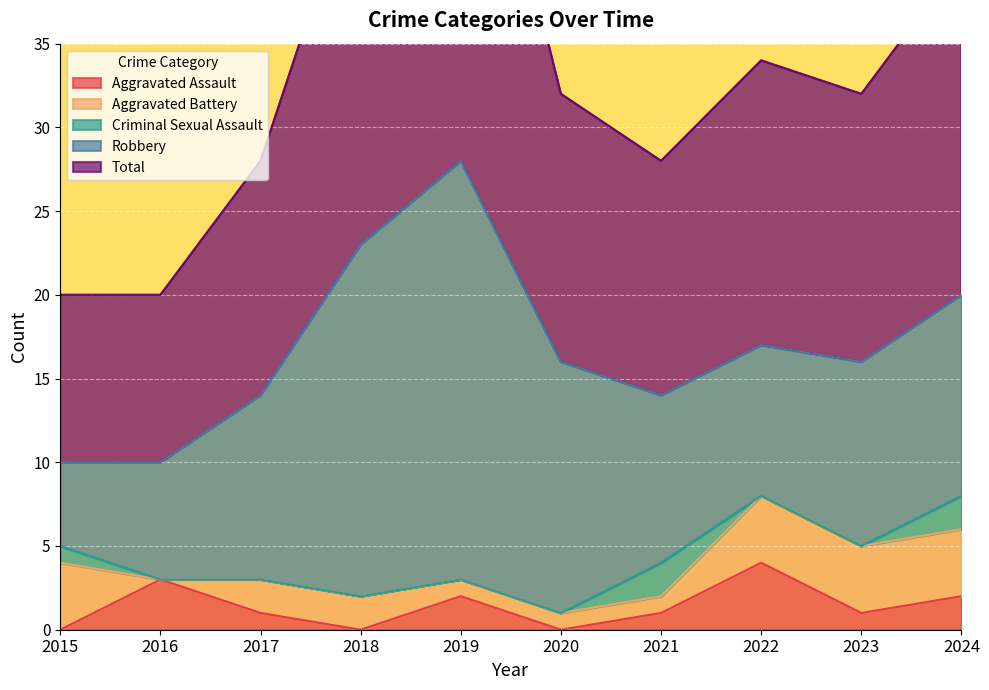

What is the average value of the Aggravated Assault series?

1